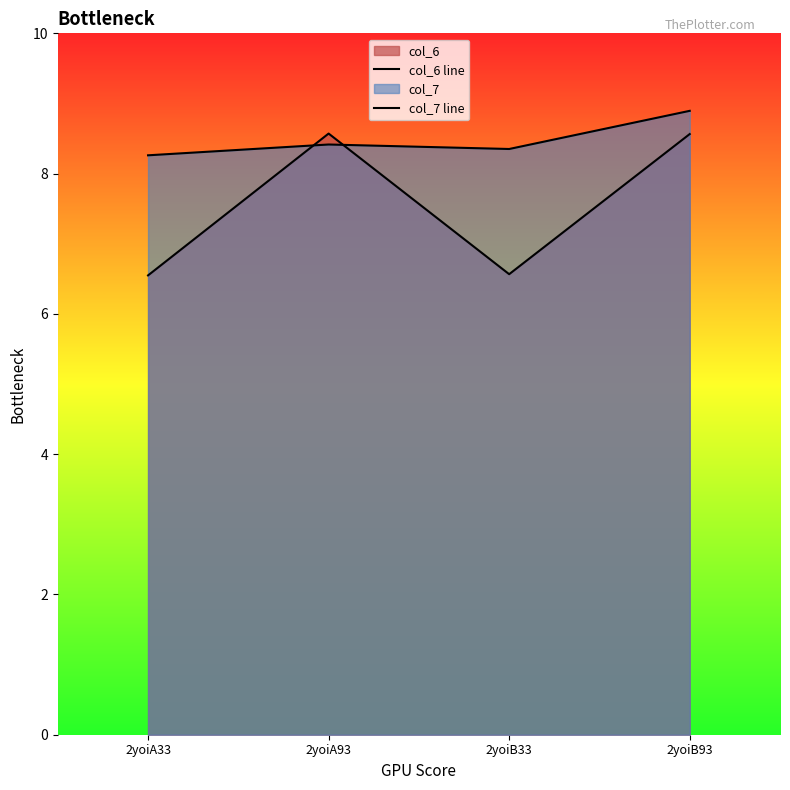

What is the approximate value of col_6 line at 2yoiB33?

6.6